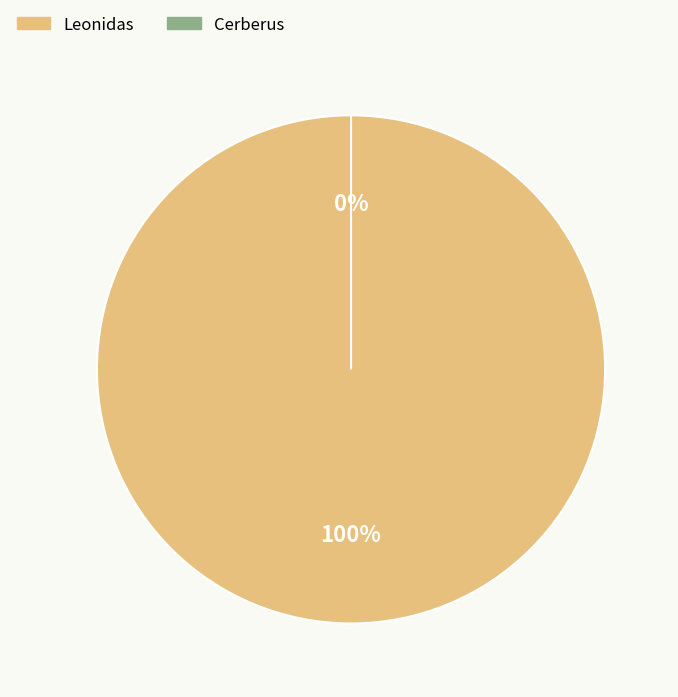

To the nearest percent, what is the difference between the Cerberus and Leonidas slice percentages?

100%